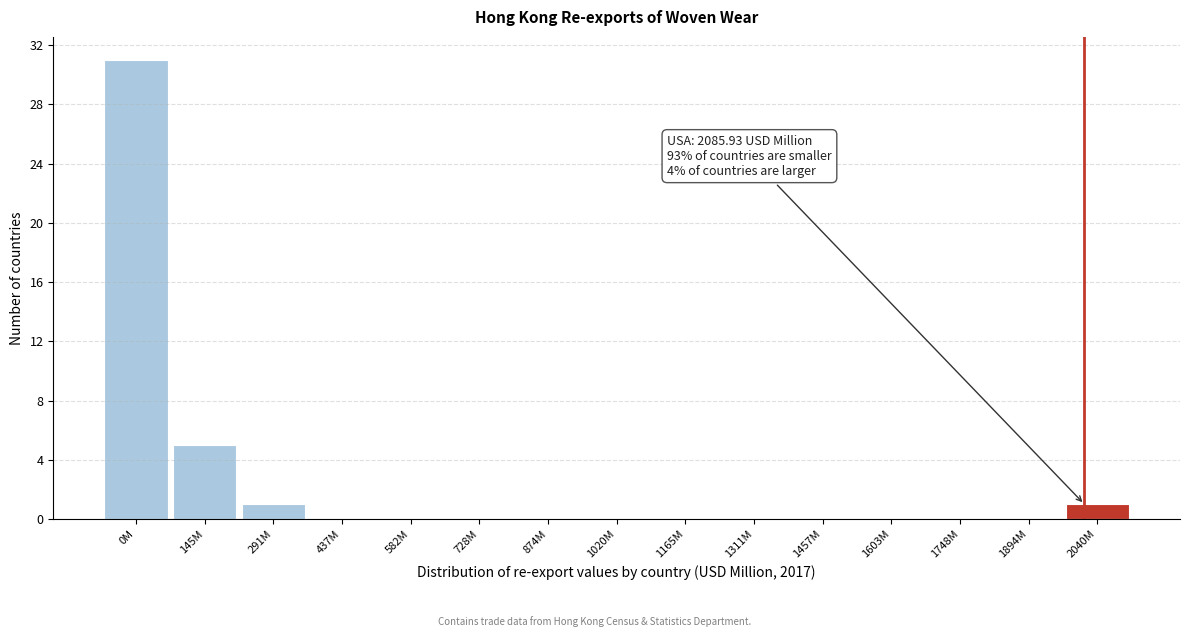

Reading left to right, what are all the values shown in this chart?

0M=31	145M=5	291M=1	437M=0	582M=0	728M=0	874M=0	1020M=0	1165M=0	1311M=0	1457M=0	1603M=0	1748M=0	1894M=0	2040M=1